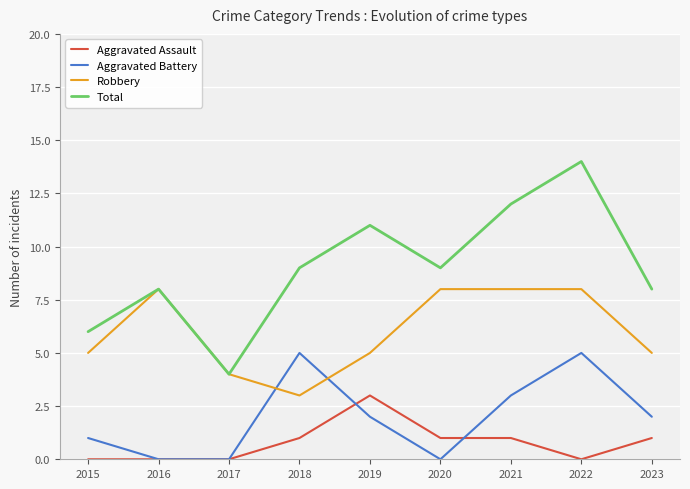

At 2018, list the series in order from smallest to largest.

Aggravated Assault, Robbery, Aggravated Battery, Total